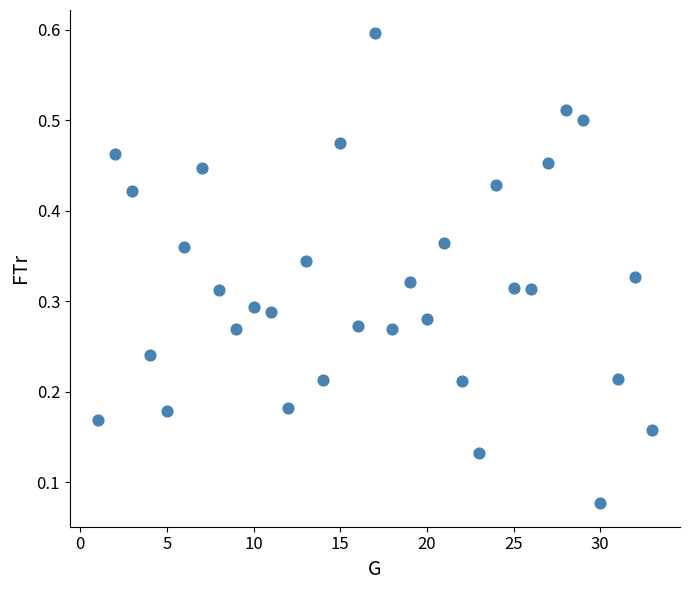

What is the range of X values (max minus min)?

32.0